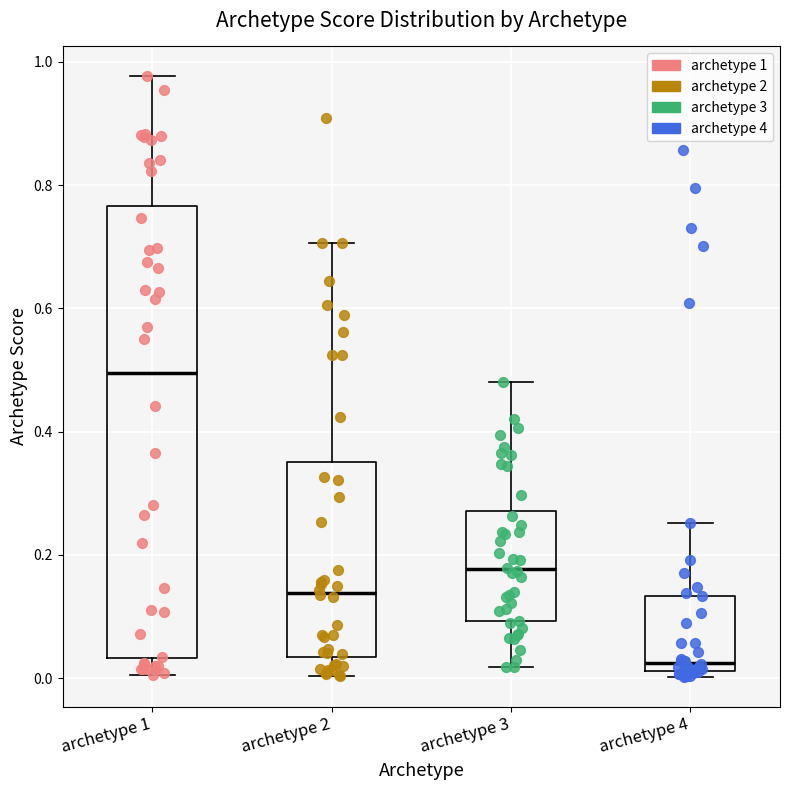

Where does the median line of the box for archetype 2 sit on the y-axis? The values are not printed on the chart, so give them approximately, as read against the axis.

0.14